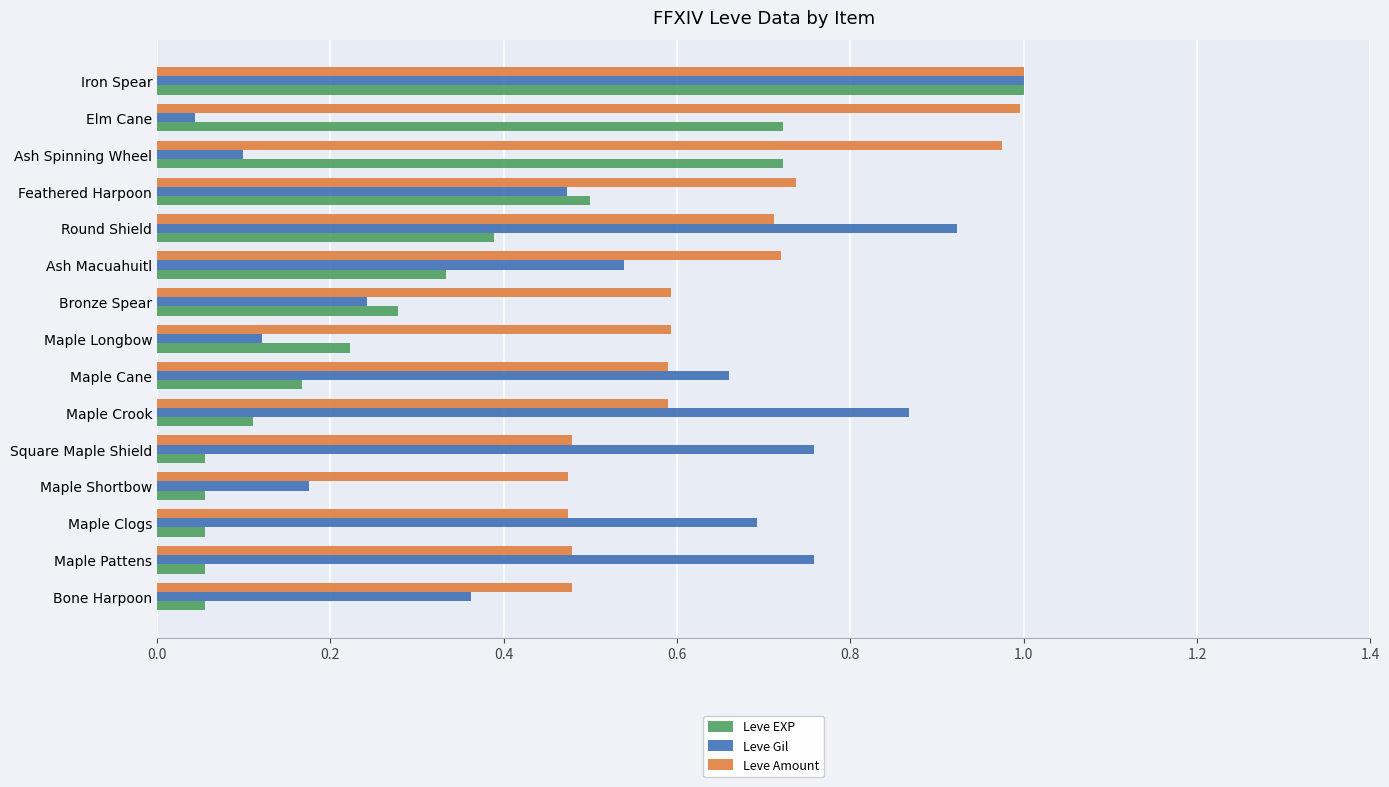

At which category is the sum across all series the highest?

Iron Spear